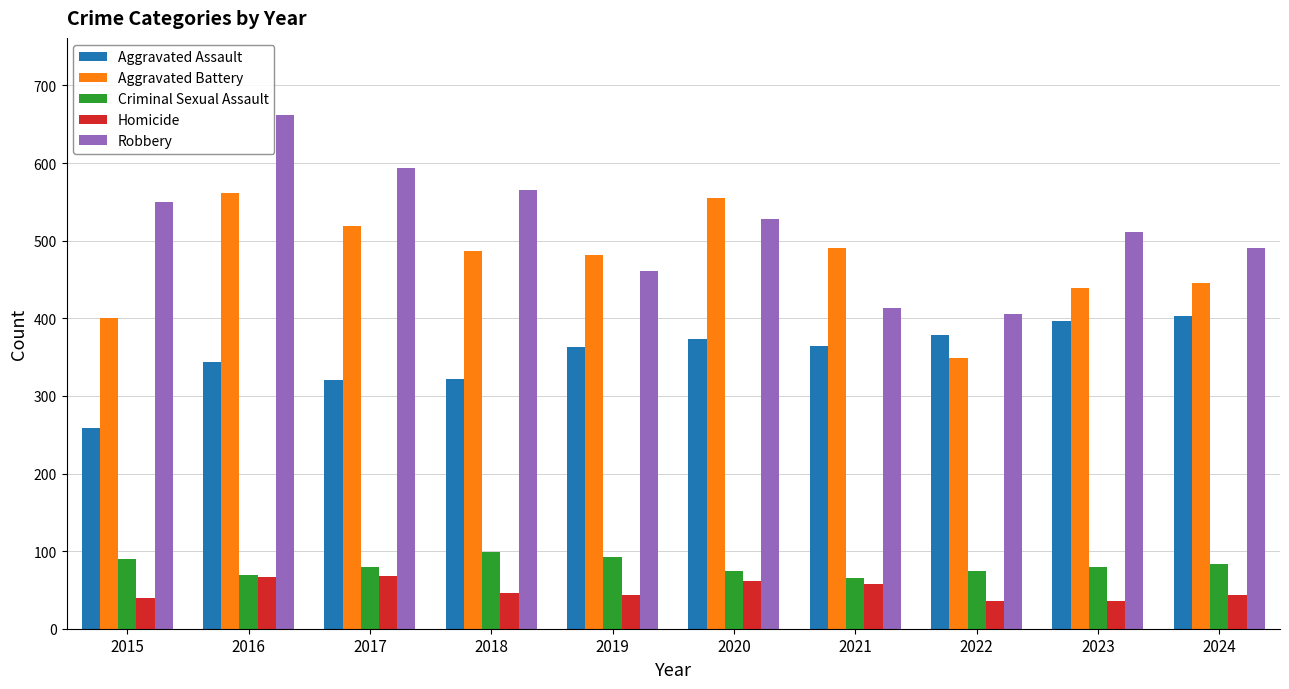

What is the value of the Aggravated Battery bar at the 5th from the left?

481